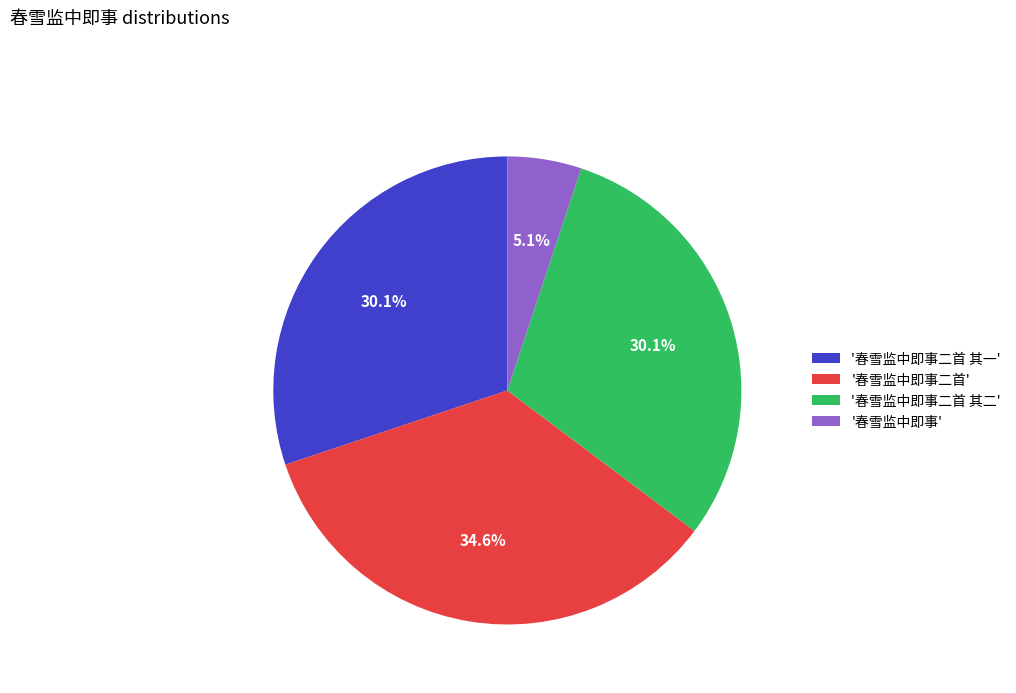

Which category has the smallest portion of the pie?

'春雪监中即事'